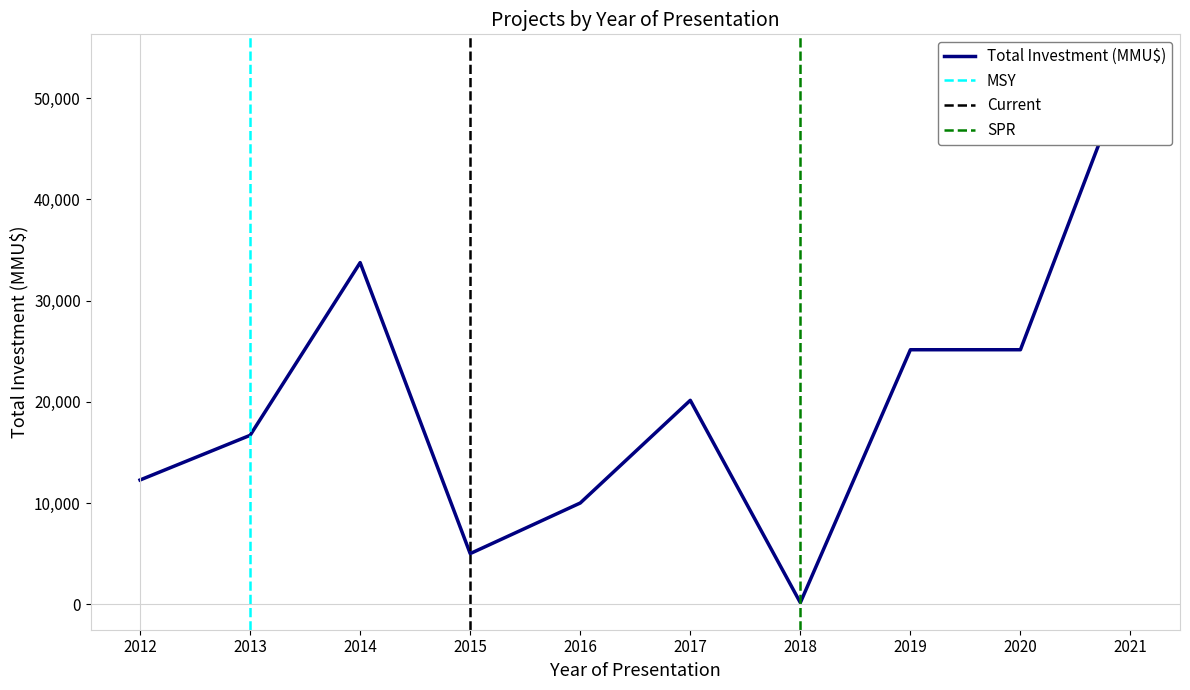

At which category does the chart reach its peak across all series?

2021